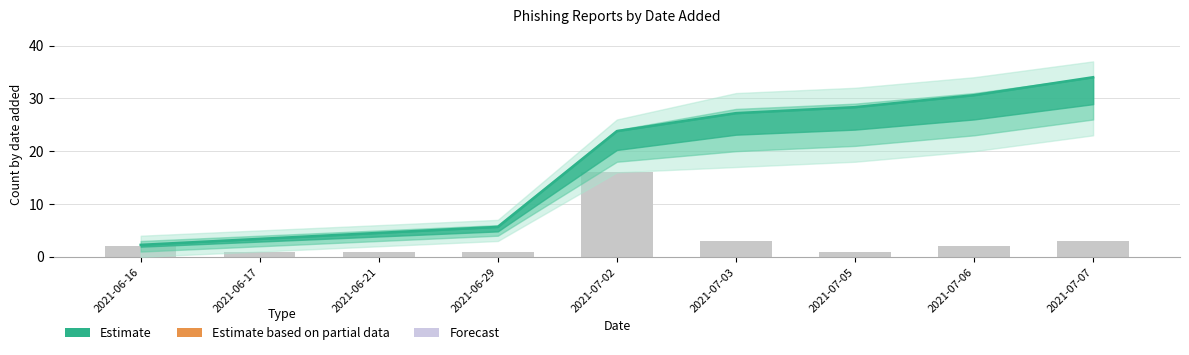

Approximately how many times larger is the value at 2021-07-03 compared to 2021-06-21?

3.0